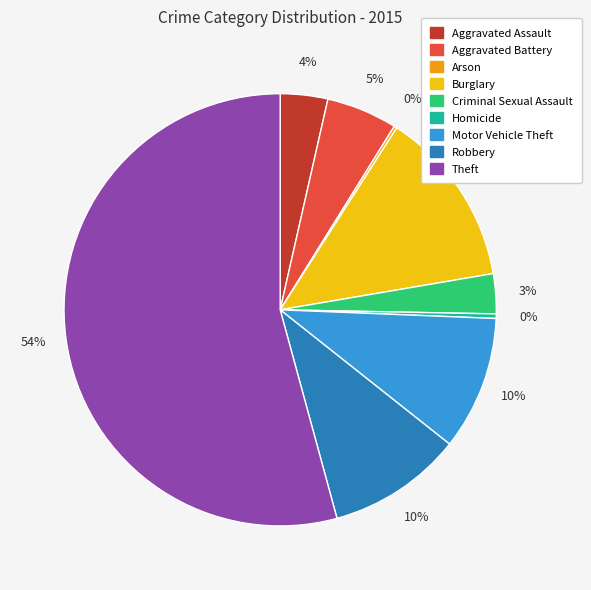

Which category has the biggest portion of the pie?

Theft